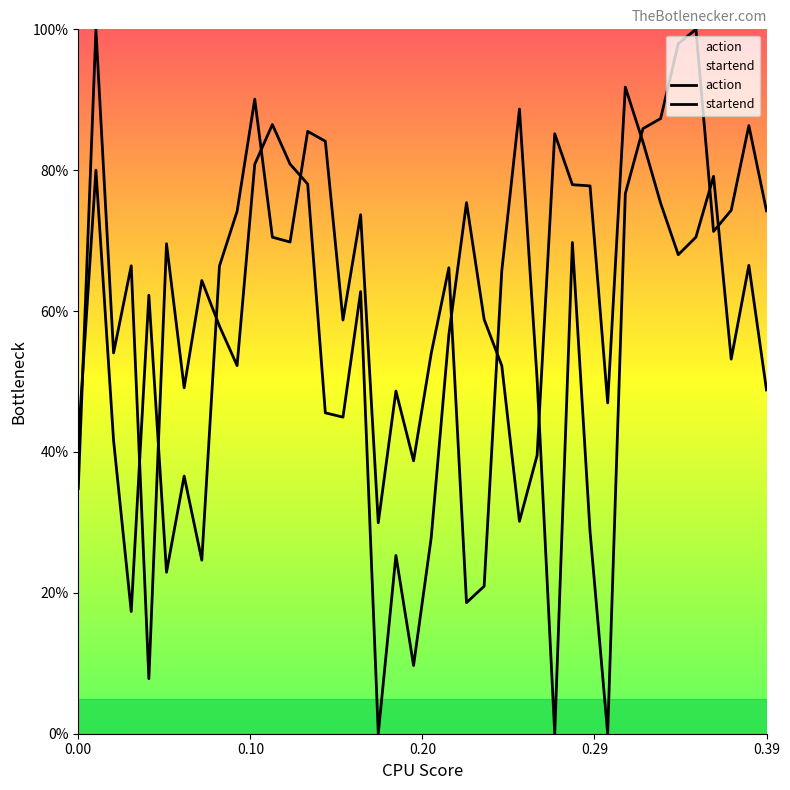

Is this an area chart (filled region under the line)?

No